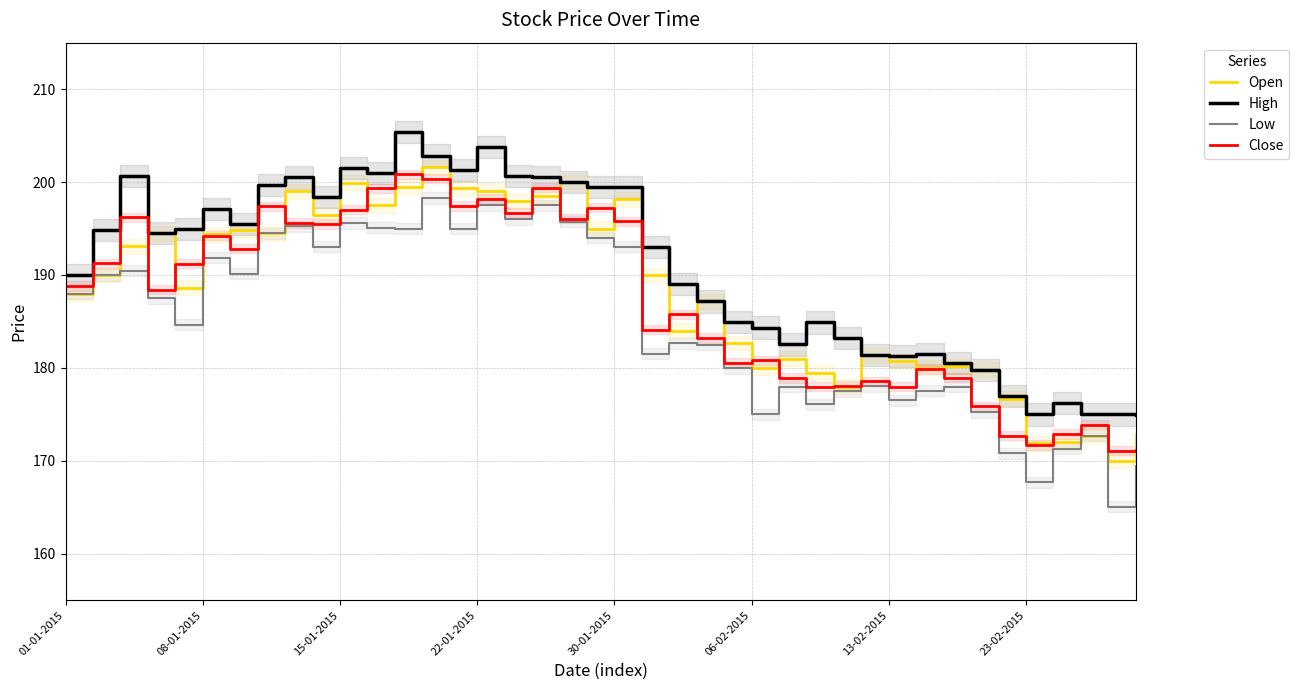

What is the difference between the maximum and minimum values in the Open series?

31.6